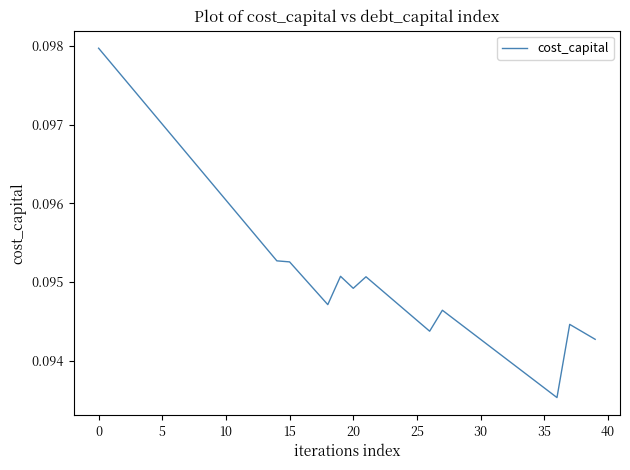

How many lines are shown in the chart?

1